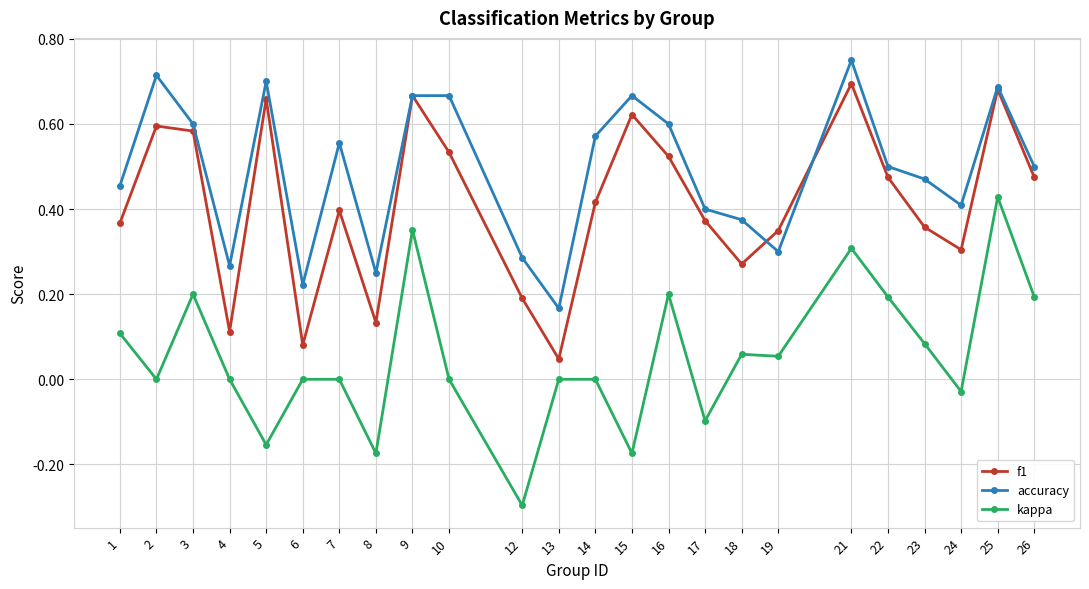

At 18, list the series in order from smallest to largest.

kappa, f1, accuracy